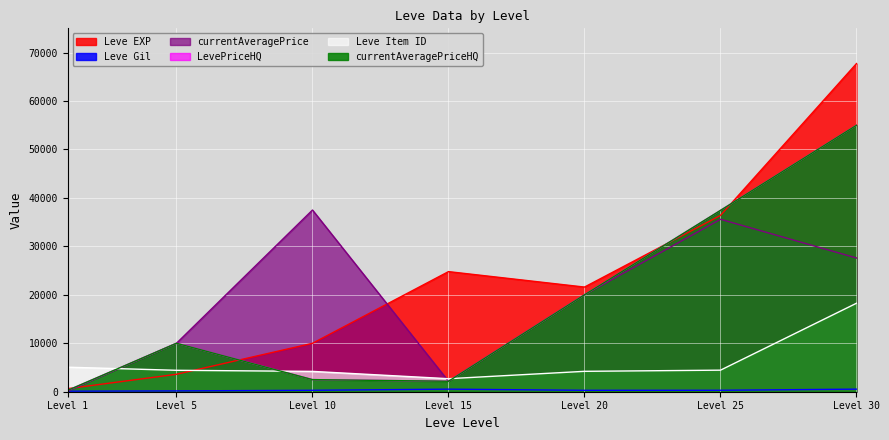

Reading left to right, what are all the values shown in this chart?

Leve EXP: Level 1=630	Level 5=3600	Level 10=9990	Level 15=24790	Level 20=21600	Level 25=36390	Level 30=67730
Leve Gil: Level 1=113	Level 5=170	Level 10=293	Level 15=529	Level 20=292	Level 25=298	Level 30=532
currentAveragePrice: Level 1=121	Level 5=10000	Level 10=37499	Level 15=2158	Level 20=20000	Level 25=35589	Level 30=27599
LevePriceHQ: Level 1=279	Level 5=10000	Level 10=2500	Level 15=2158	Level 20=20000	Level 25=37431	Level 30=54999
Leve Item ID: Level 1=5062	Level 5=4422	Level 10=4198	Level 15=2687	Level 20=4209	Level 25=4450	Level 30=18264
currentAveragePriceHQ: Level 1=279	Level 5=10000	Level 10=2500	Level 15=2158	Level 20=20000	Level 25=37431	Level 30=54999